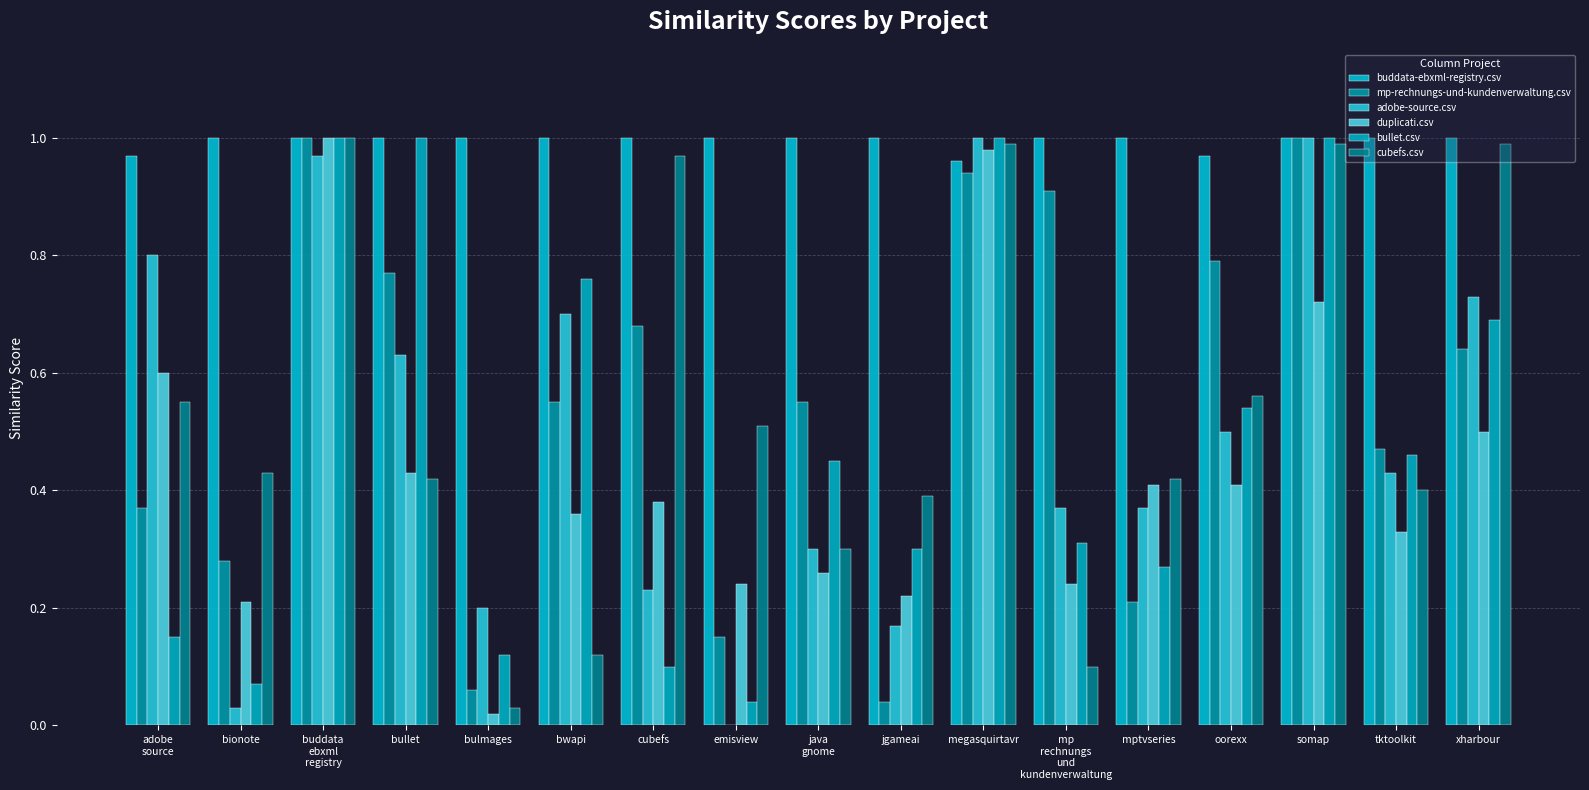

How many distinct data groups are displayed?

6